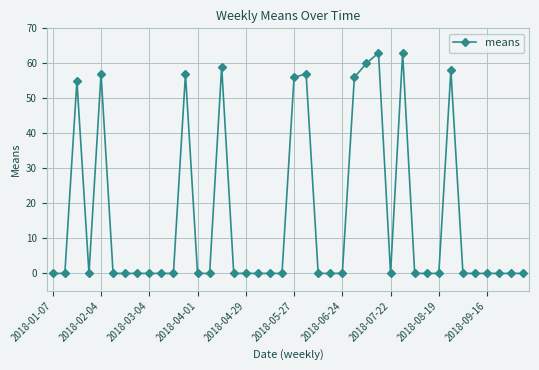

True or false: there are more than 1 points higher than both neighbors.

True